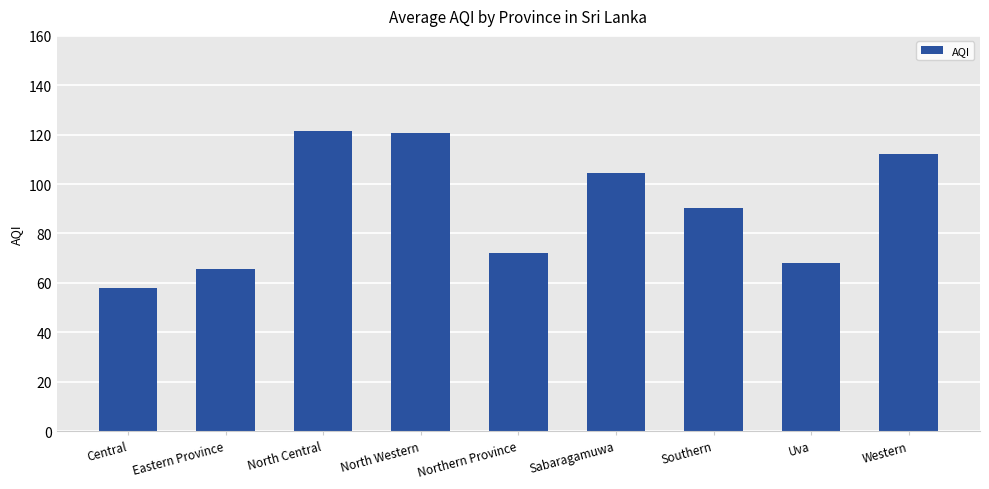

Does the chart contain stacked bars?

No